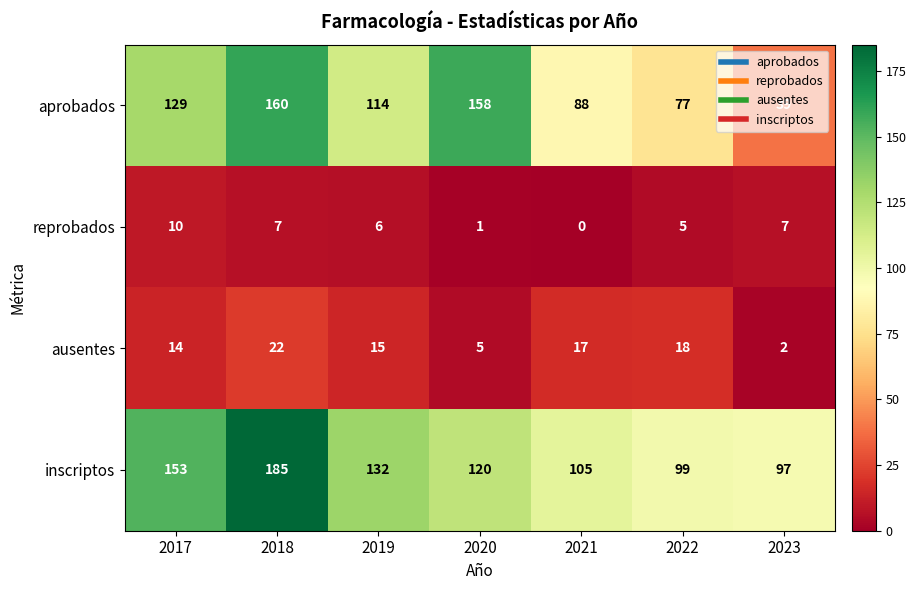

Count the number of data series in this chart.

4